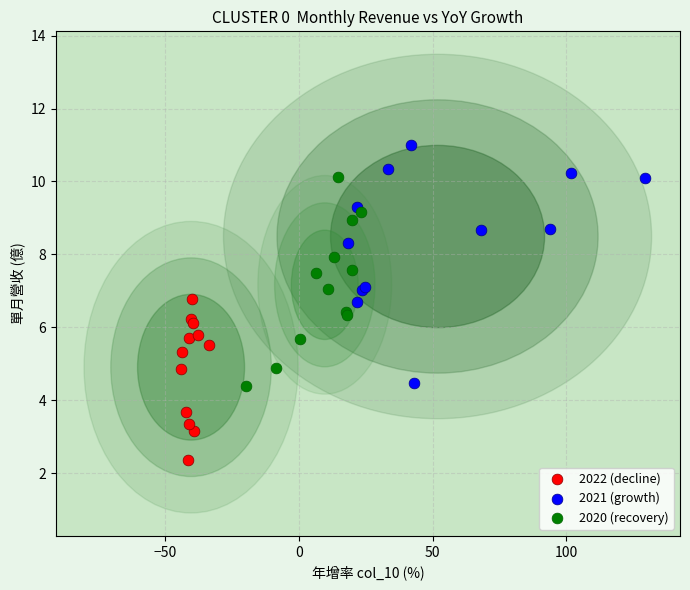

Which series reaches the minimum Y coordinate?

2022 (decline)